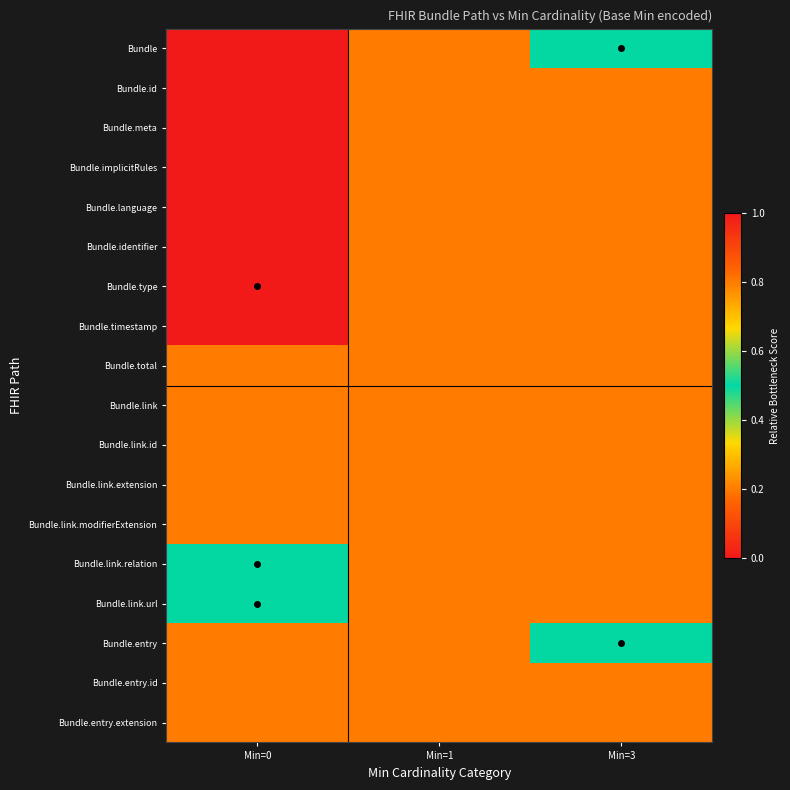

What is the maximum value shown in the chart?

1.0